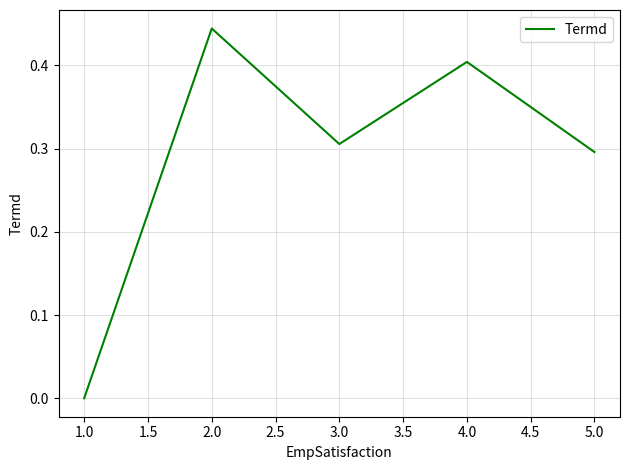

How many interior local peaks (higher than both neighbors) does the data have?

2